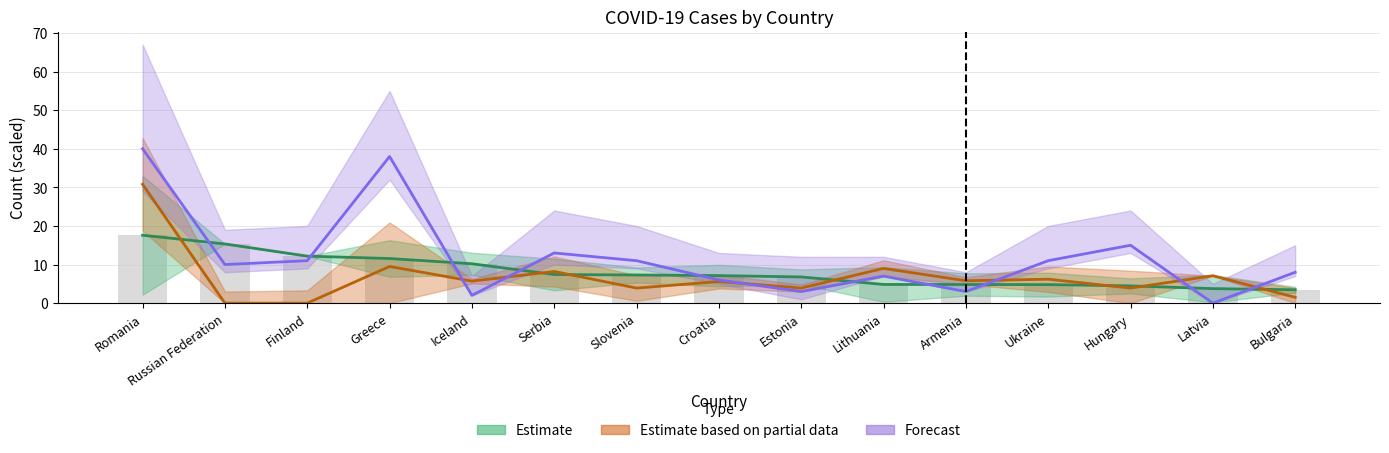

What is the label of the 3rd bar from the left?

Finland